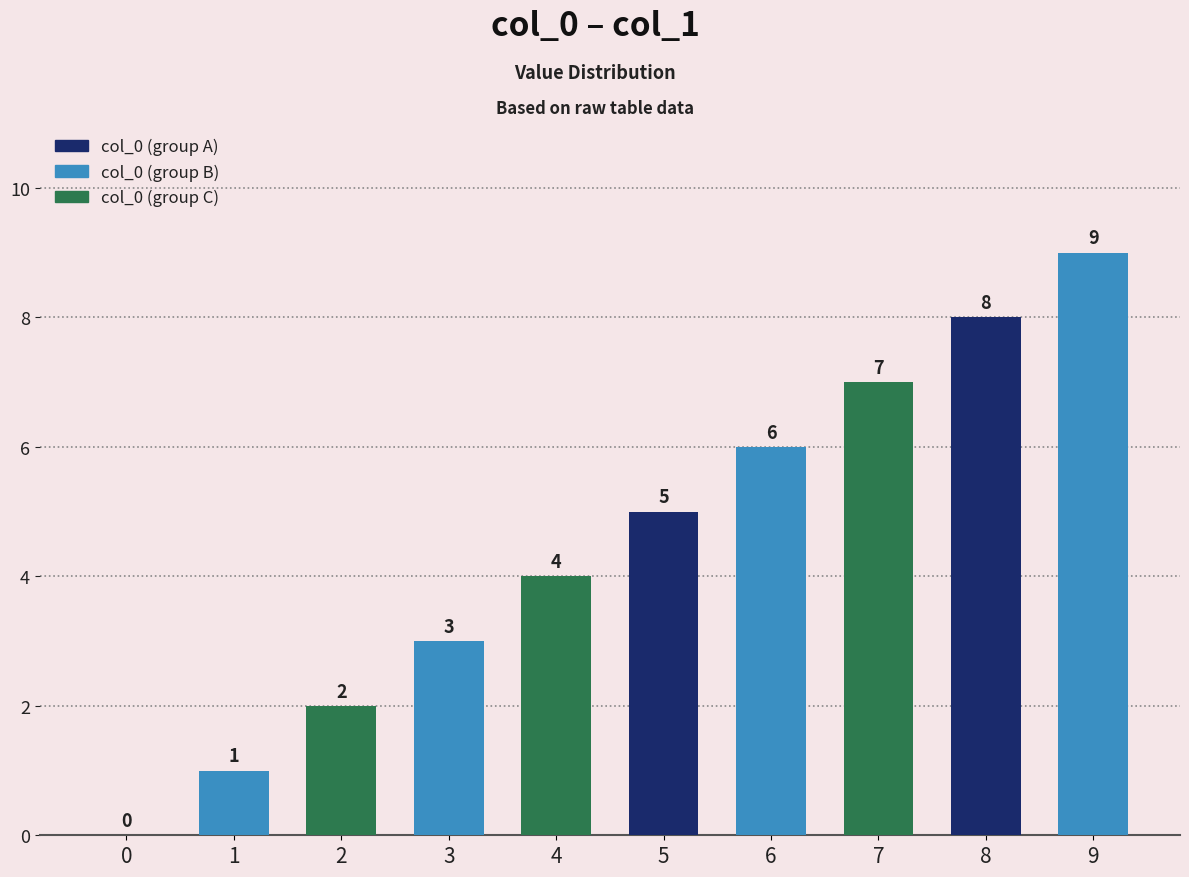

What is the change in value from 3 to 4?

+1